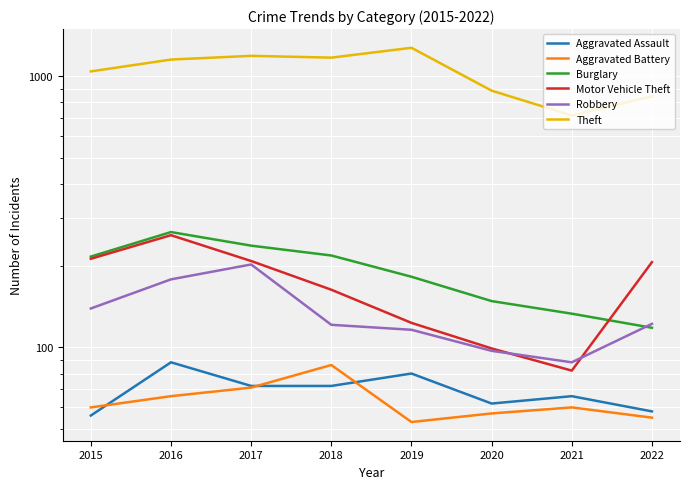

True or false: Burglary and Theft intersect in this chart.

False